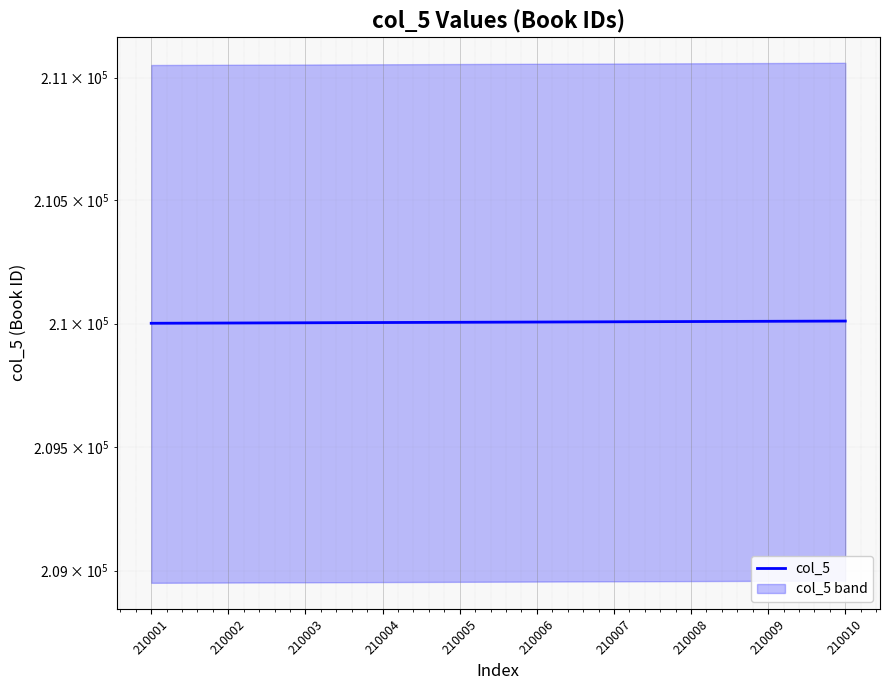

Rank the categories by value from highest to lowest.

210010, 210009, 210008, 210007, 210006, 210005, 210004, 210003, 210002, 210001